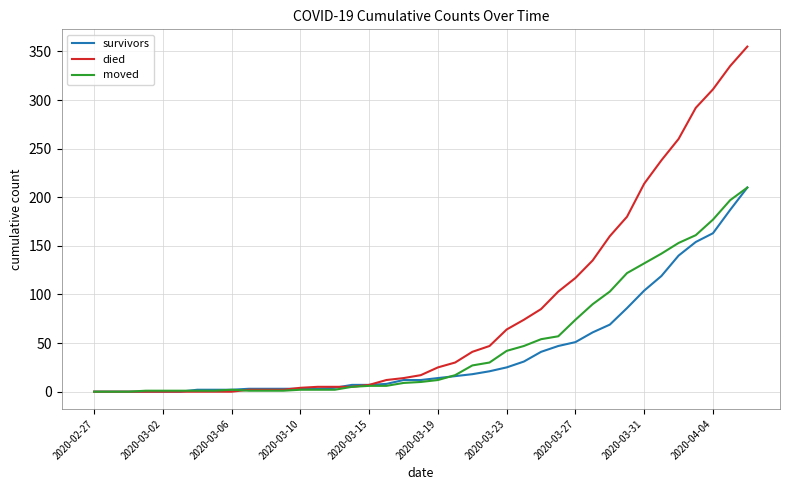

Which series has the largest range (max minus min)?

died